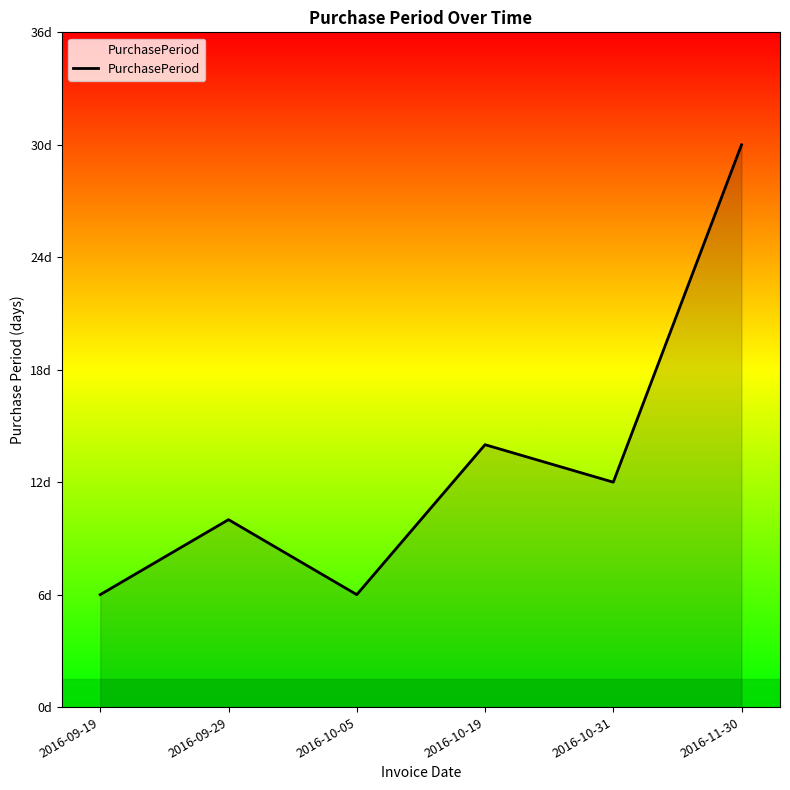

Which label corresponds to the smallest value in the chart?

2016-09-19